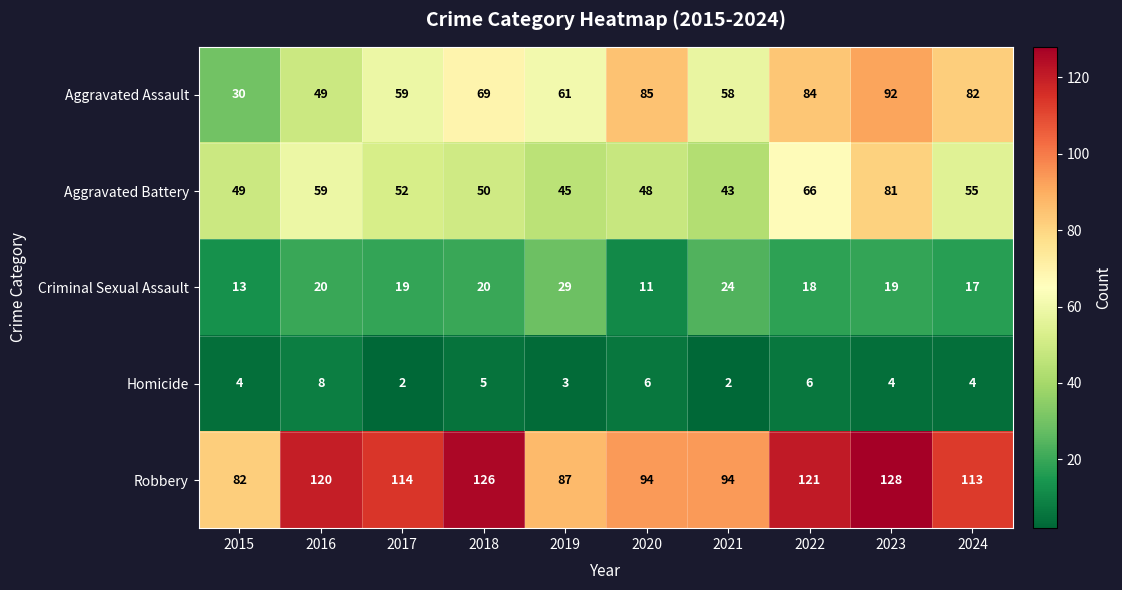

How many Homicide values are between 3 and 6?

7